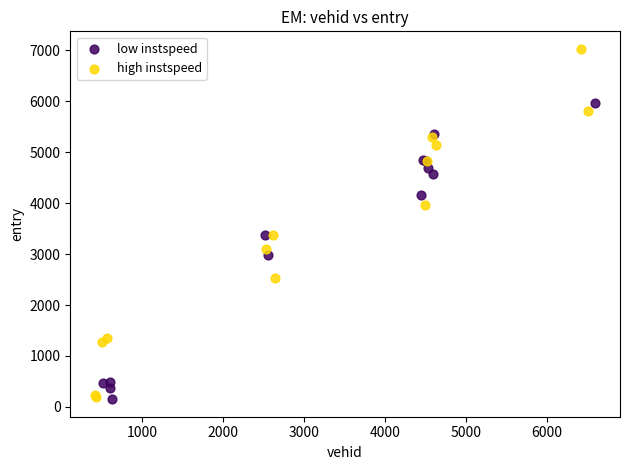

Which series has the largest Y range (max minus min)?

high instspeed